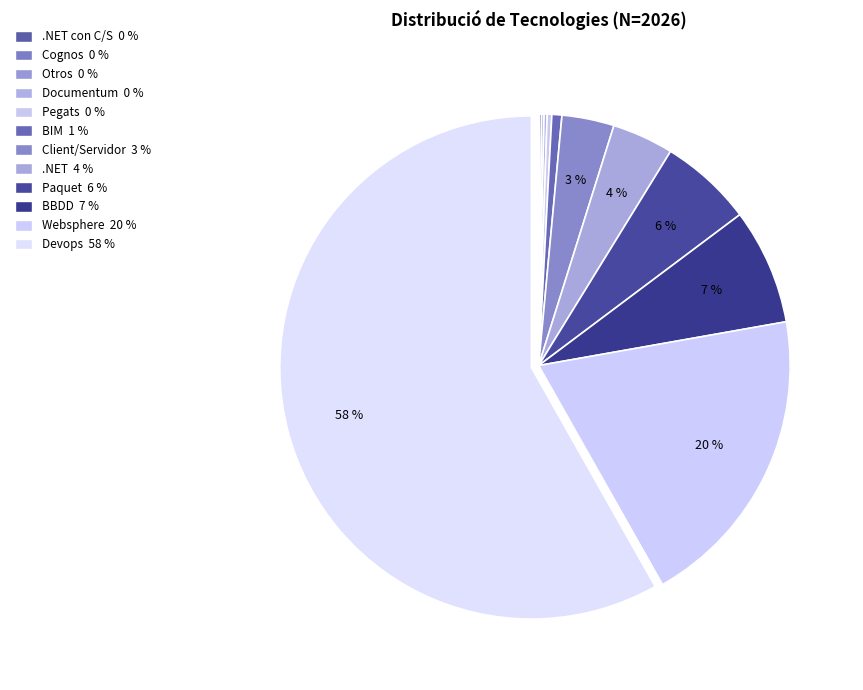

What is the largest slice in the pie chart?

Devops